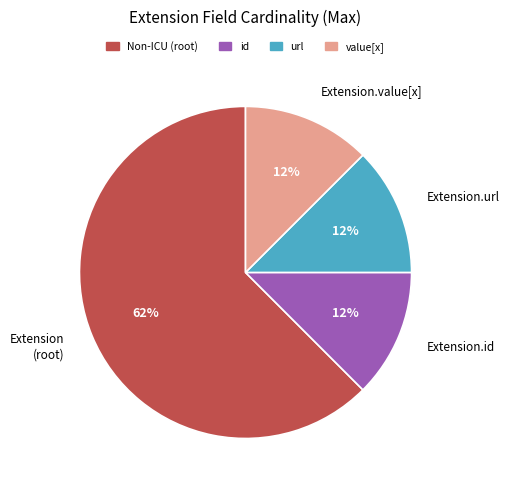

Count the number of slices in the pie.

4